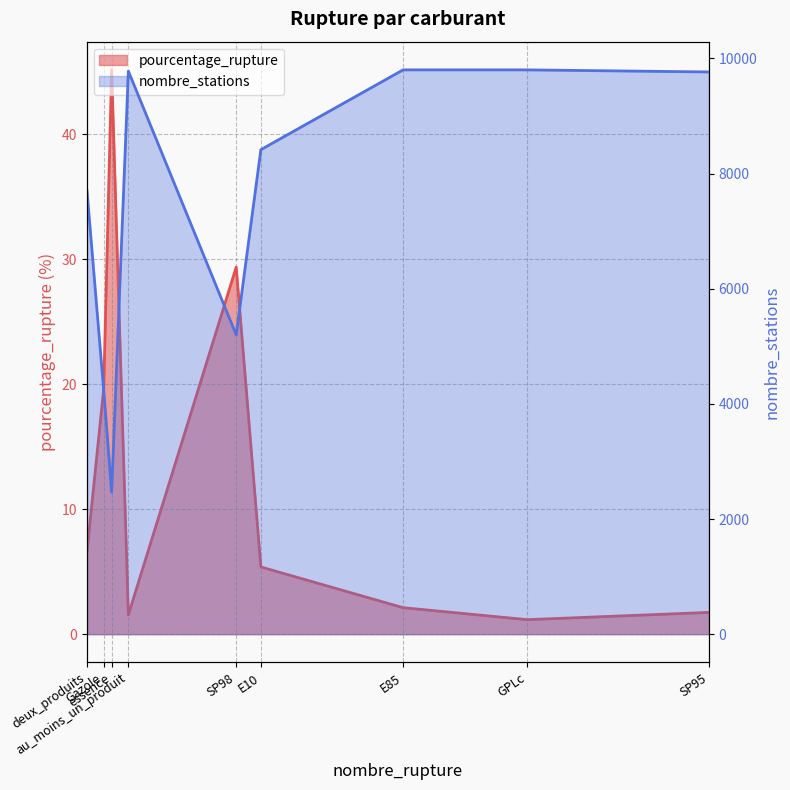

What is the average value of the pourcentage_rupture series?

12.5